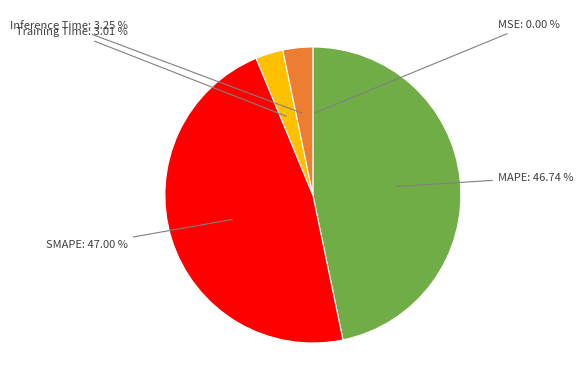

Does any single category account for the majority?

No